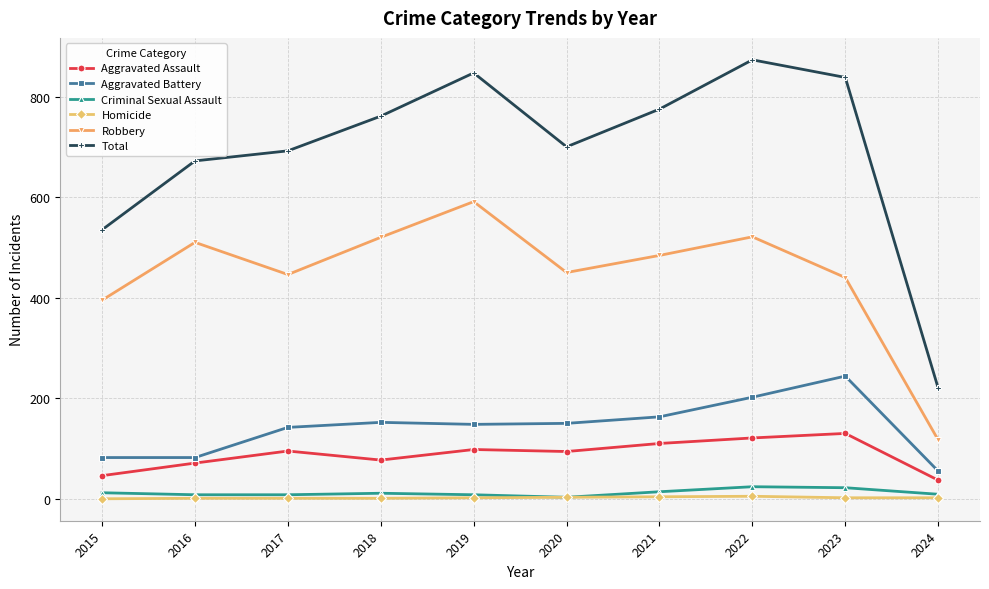

The value of Aggravated Assault at 2024 is 37. True or false?

True